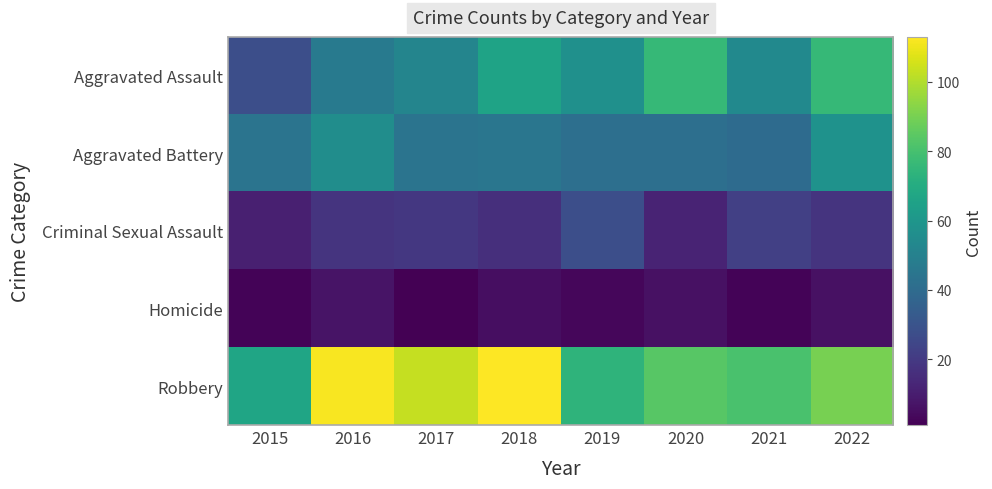

Between 2019 and 2016, which is larger?

2019